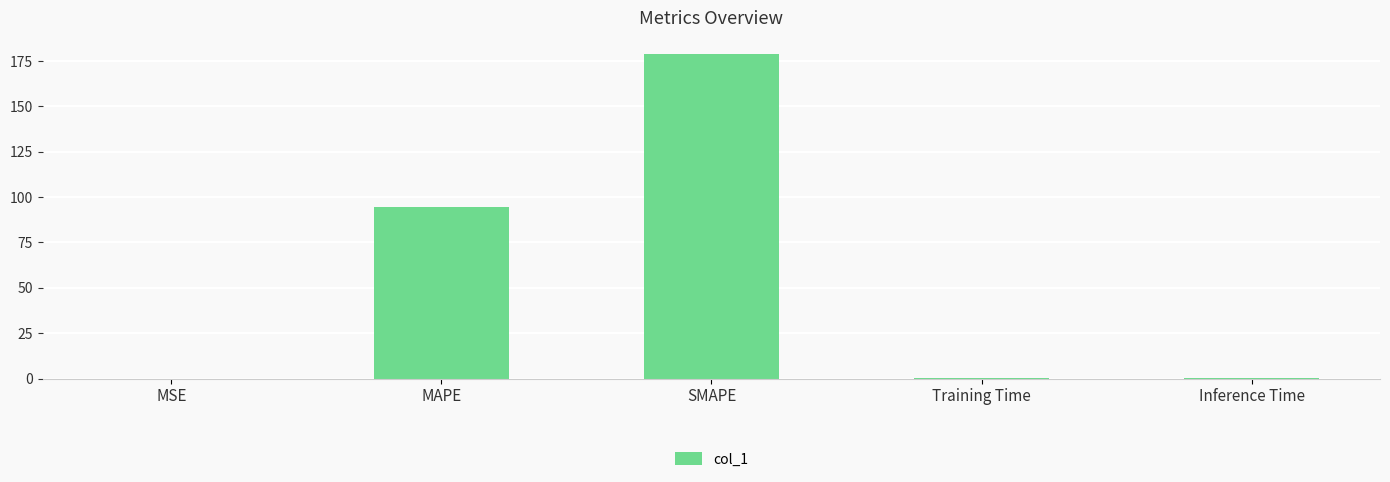

What is the sum of all values?

274.0